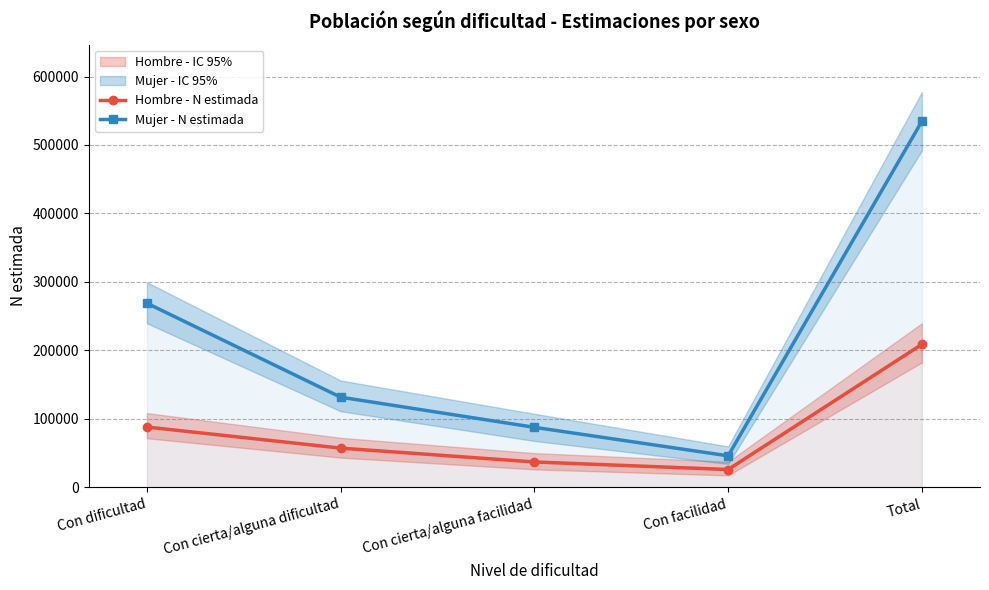

True or false: Mujer - N estimada and Hombre - N estimada intersect in this chart.

False